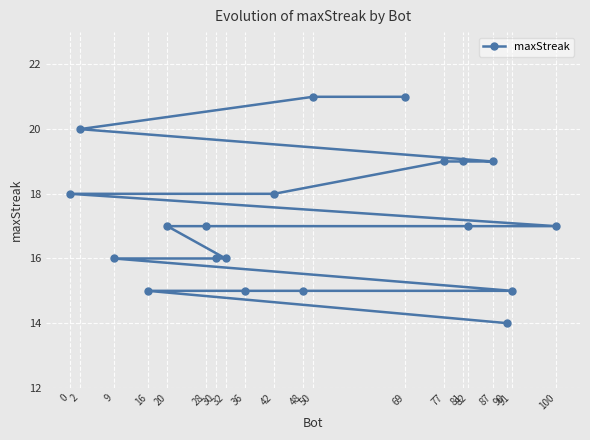

How many lines are shown in the chart?

1